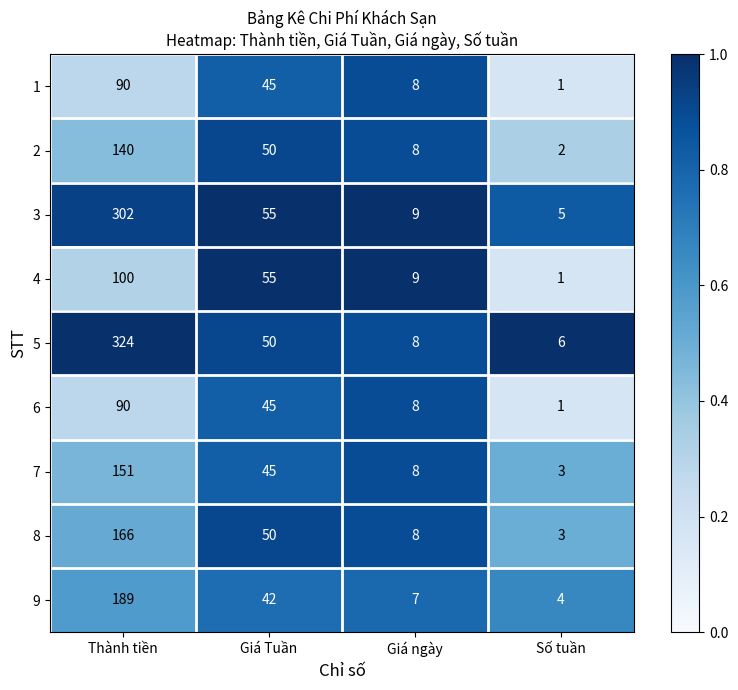

What is the spread (max minus min) of values at Giá Tuần?

13